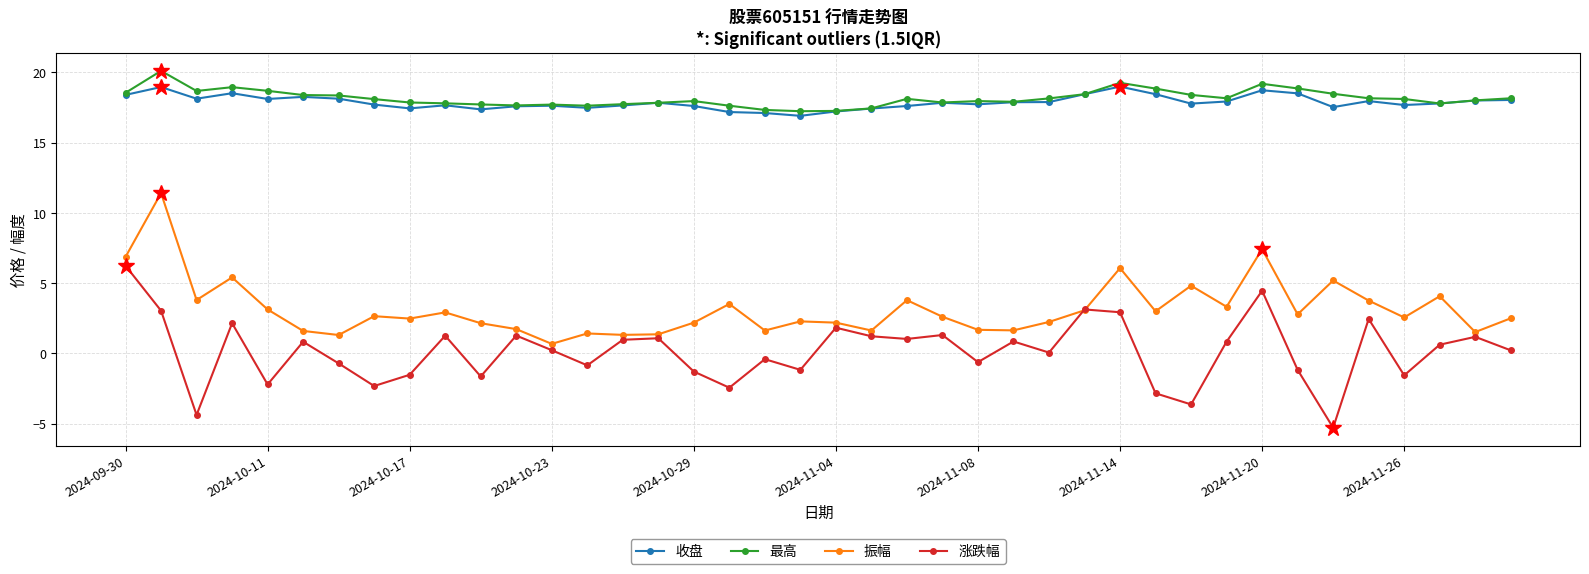

What is the greatest value displayed?

20.1